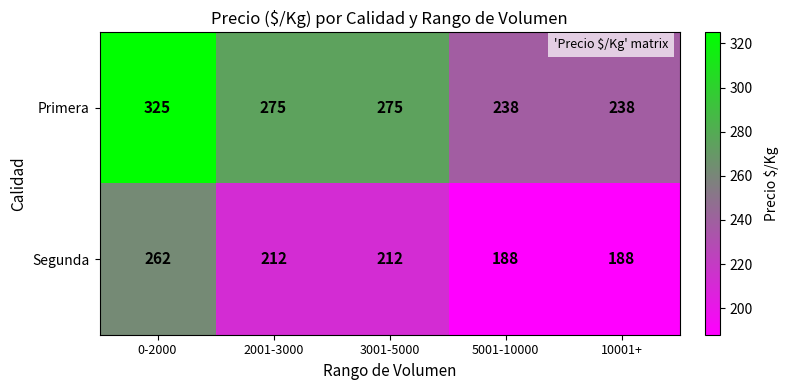

True or false: Segunda has a value of 339 at 3001-5000.

False